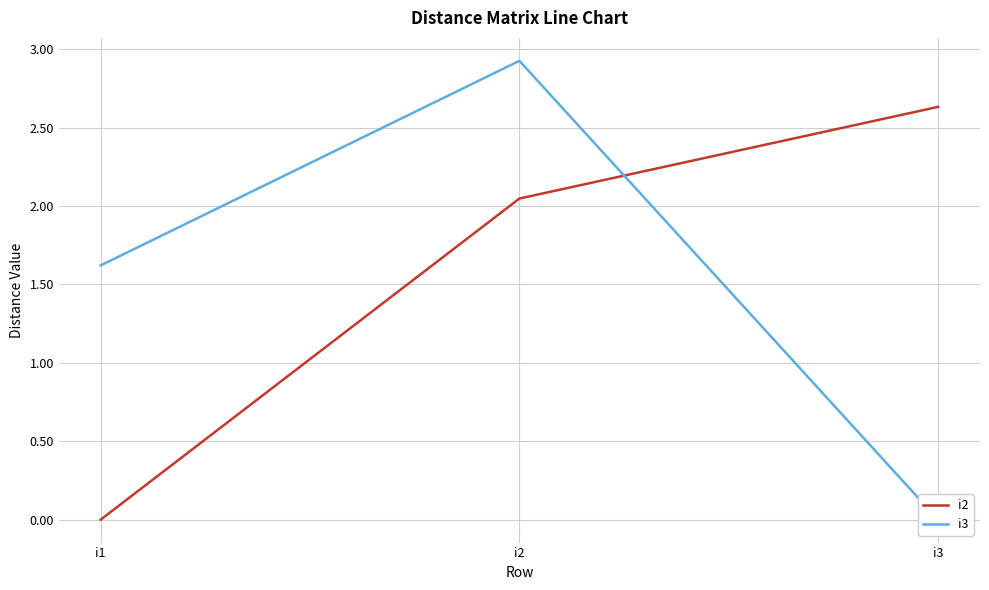

The i3 series shows 0.0 at i3. True or false?

True